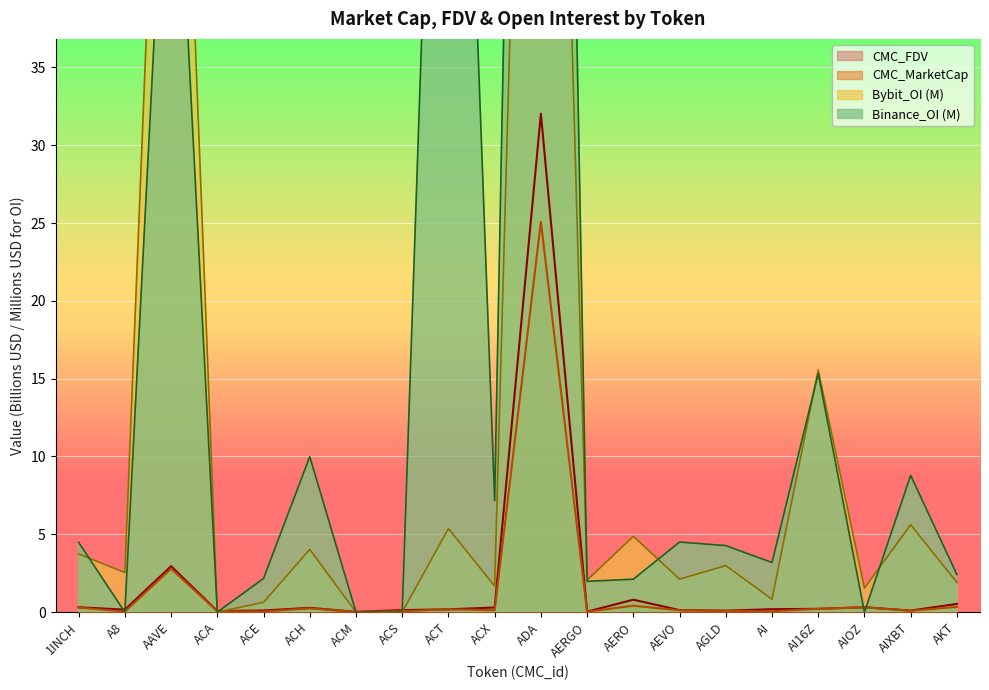

What is the value of the Binance_OI point at the 10th from the left?

7.2